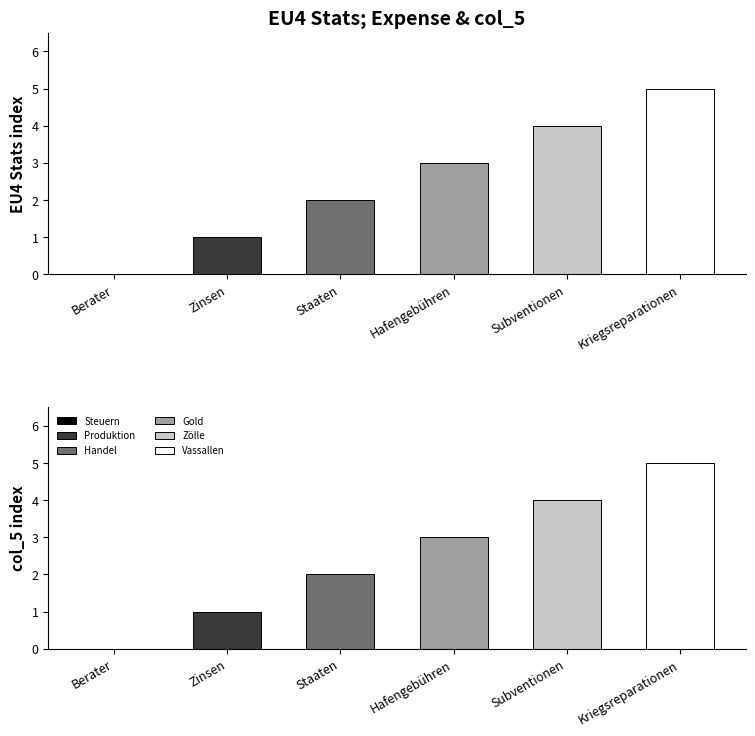

Count the number of data series in this chart.

6